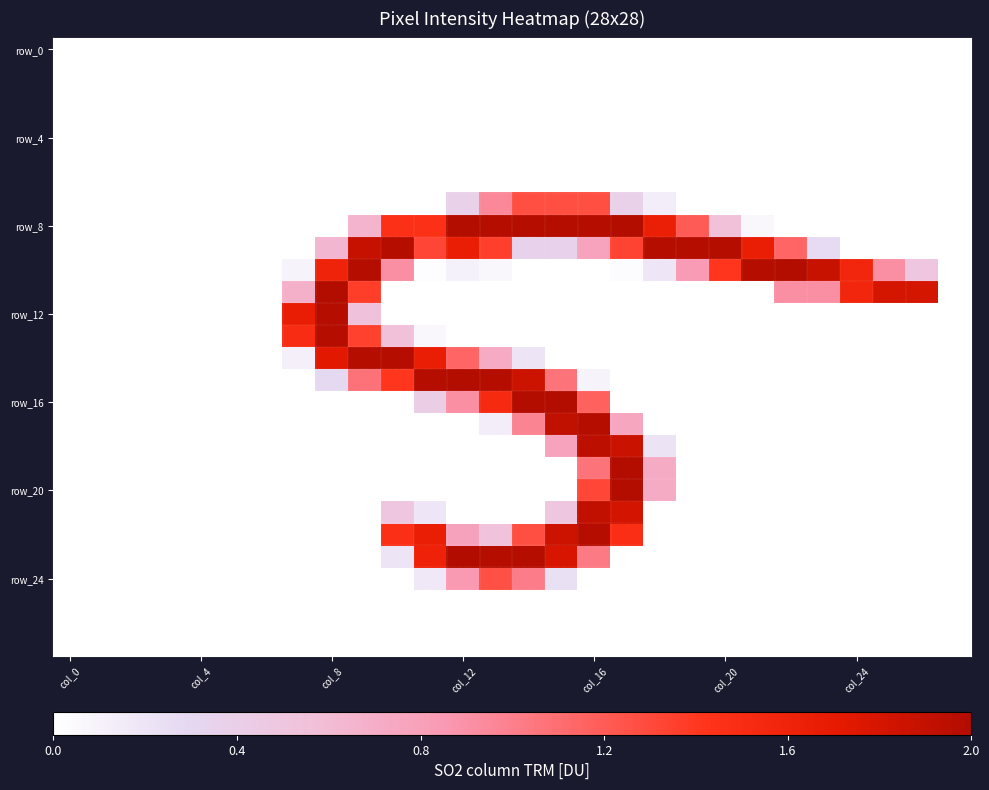

At how many categories does at least one series exceed 246?

15